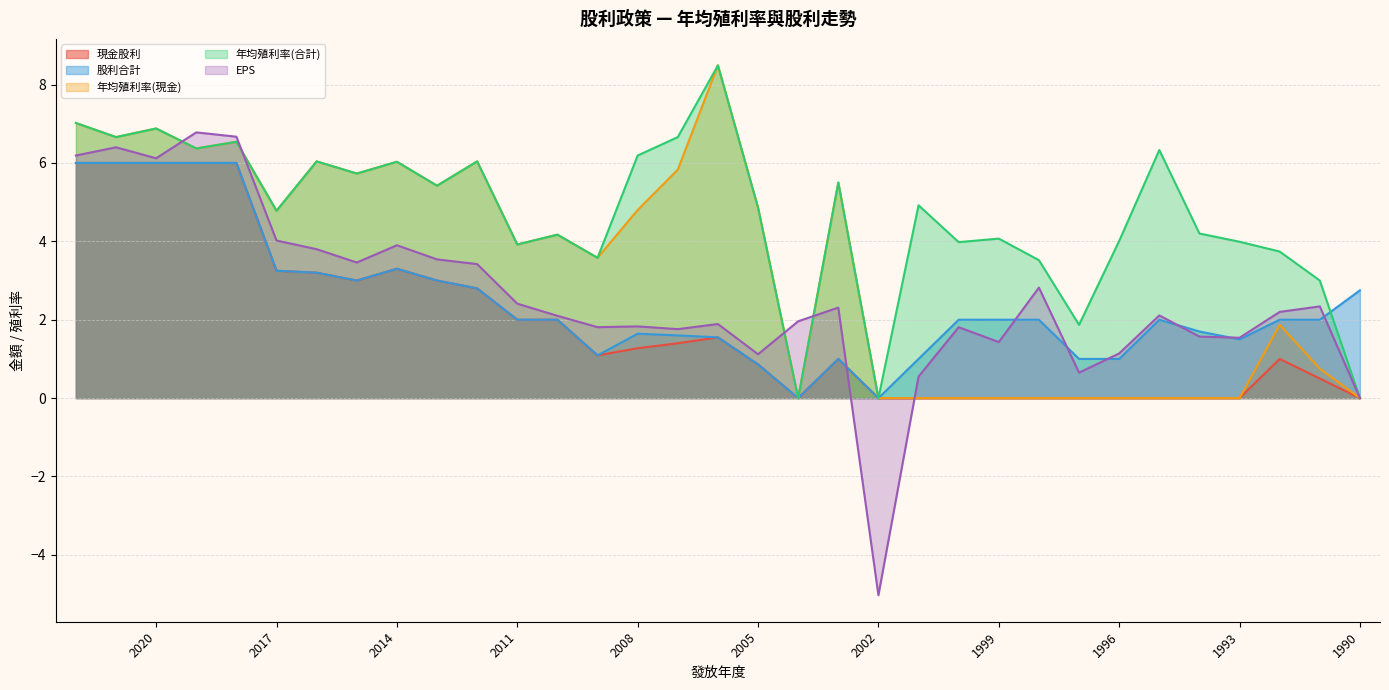

At how many categories does at least one series exceed -2?

33